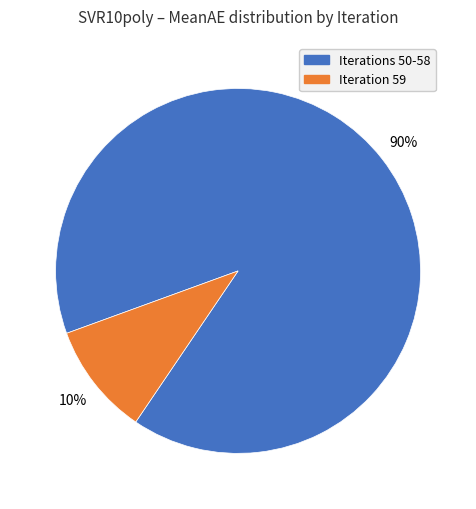

To the nearest percent, what is the average slice percentage?

50%